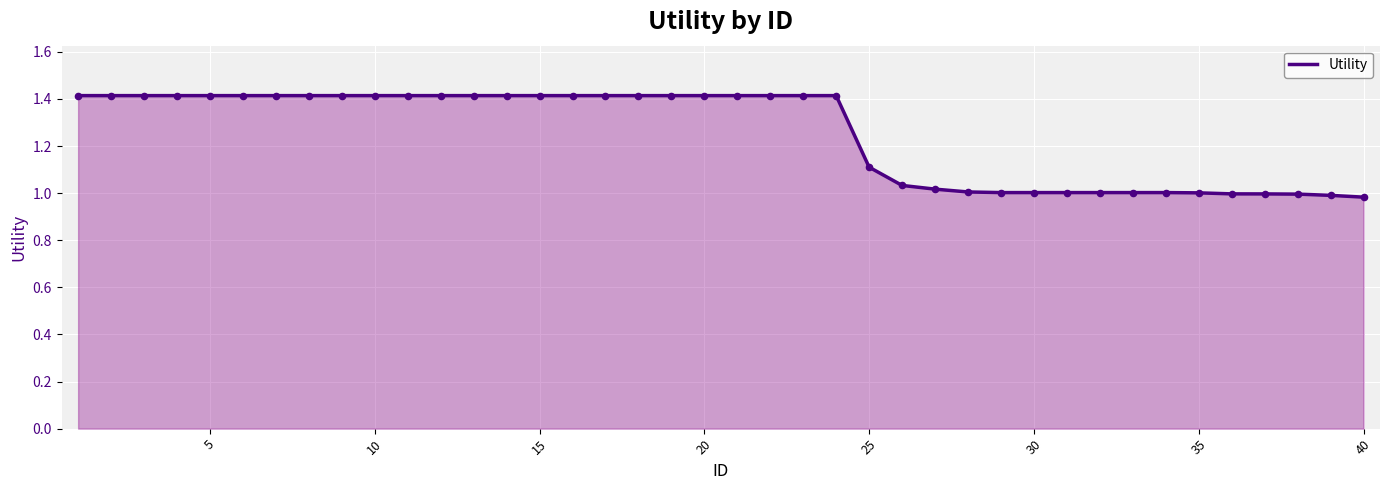

What is the greatest value displayed?

1.4